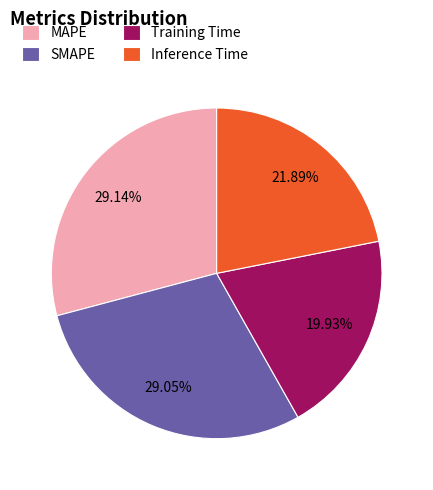

The SMAPE slice represents 29% of the pie. True or false?

True